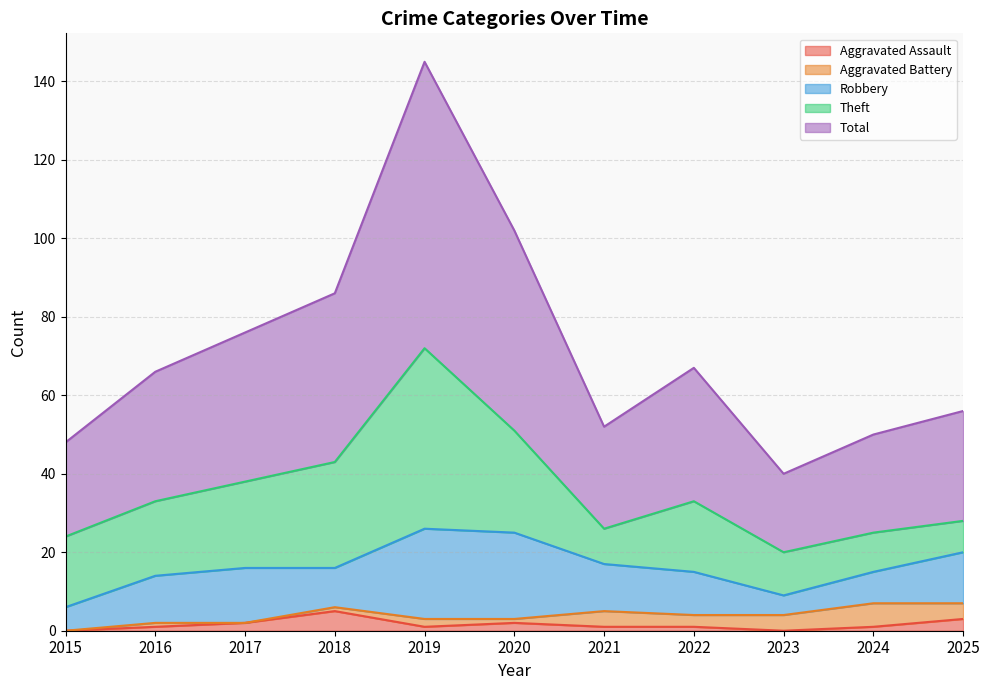

What is the sum of the Theft values at 2022 and 2025?

26